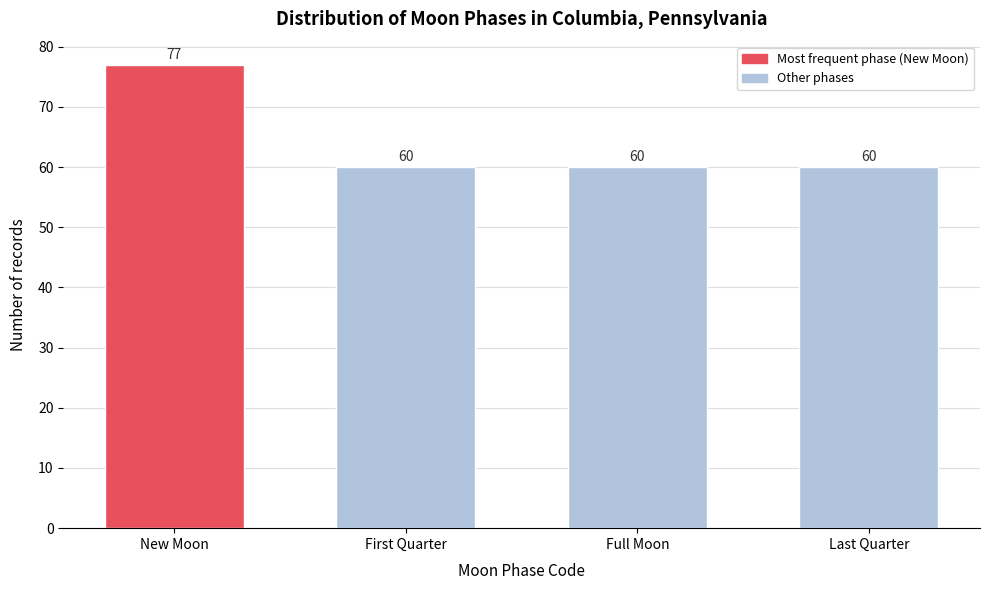

Reading right to left, list all the values displayed in this chart.

60	60	60	77